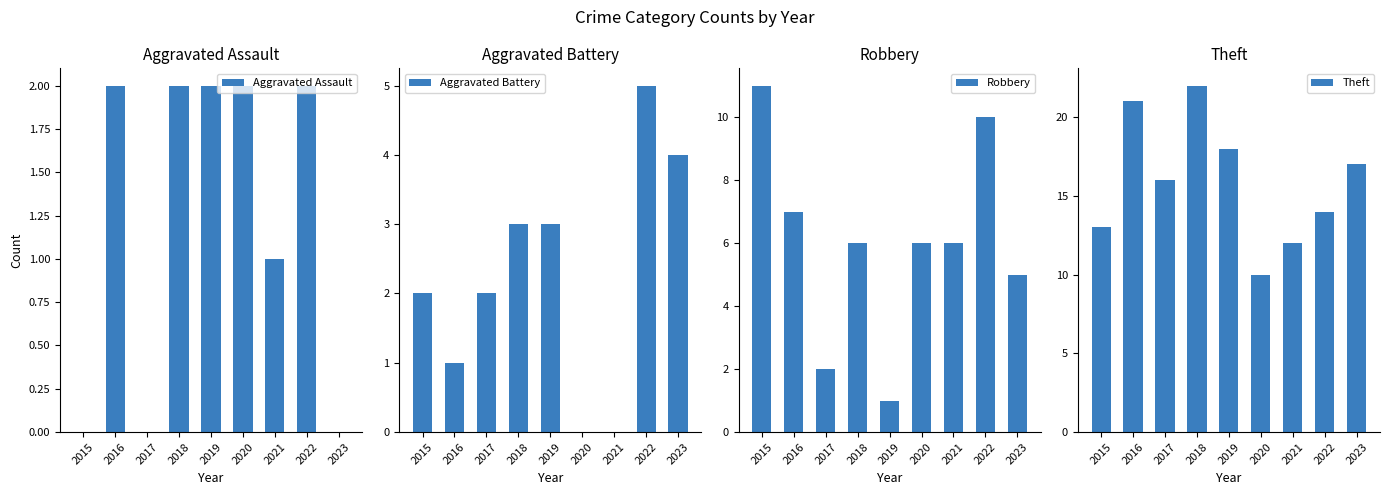

What is the value of the Theft bar at the 8th from the left?

14